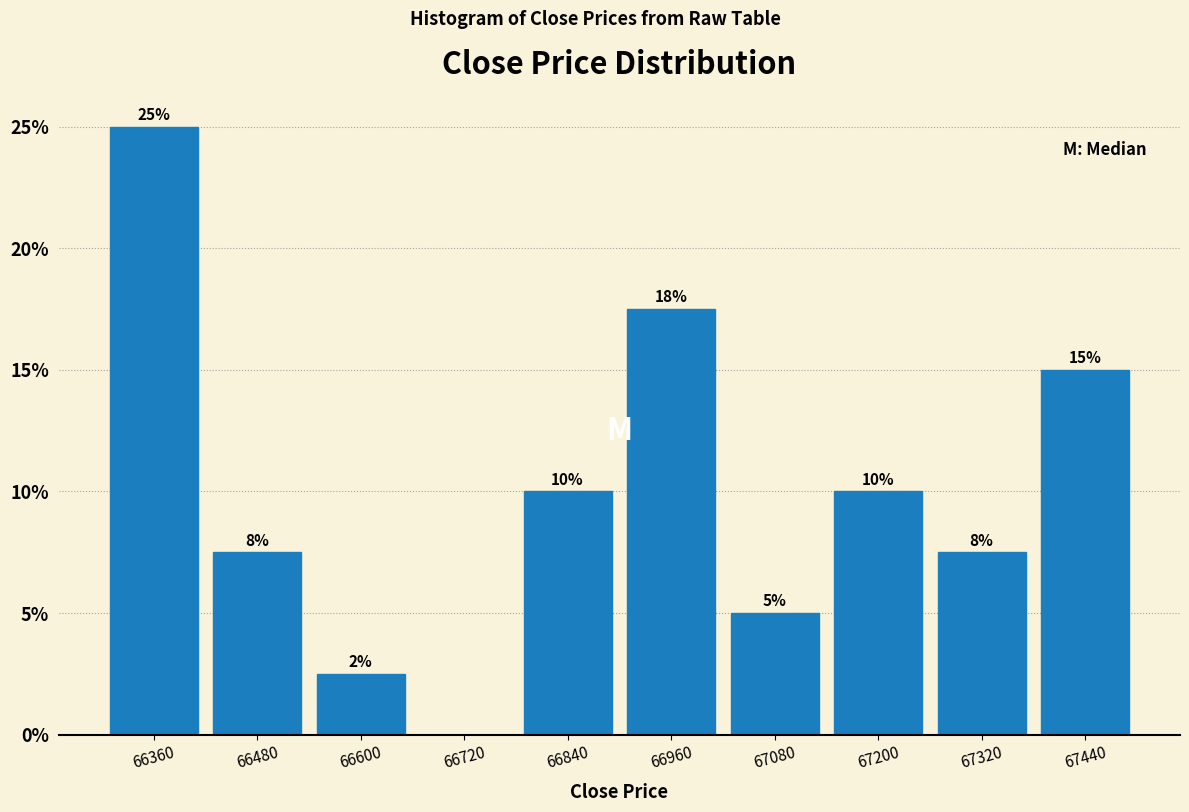

Over which range of the x-axis is the bar tallest?

66300 to 66420